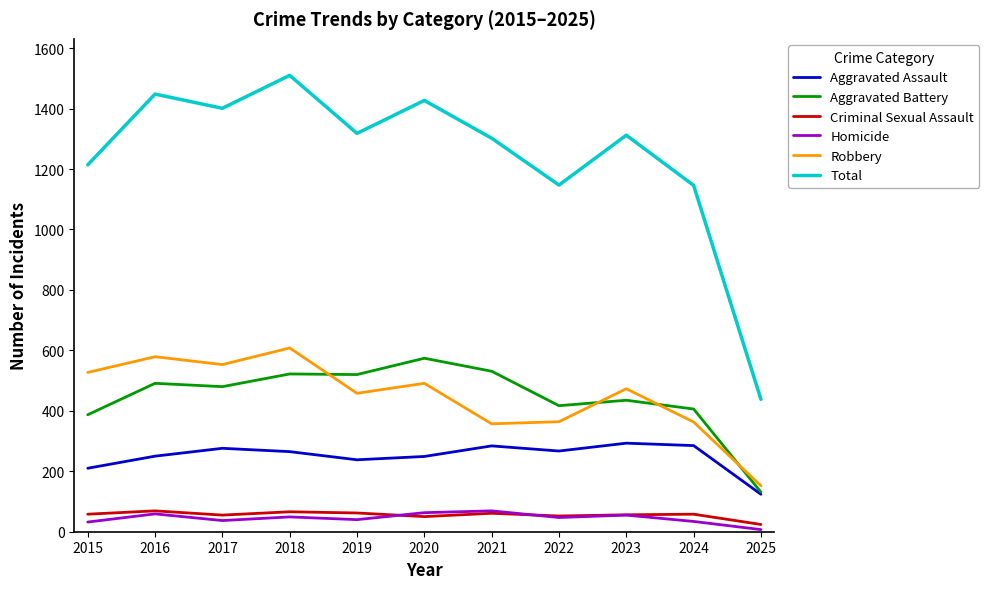

The value of Total at 2020 is 1427. True or false?

True